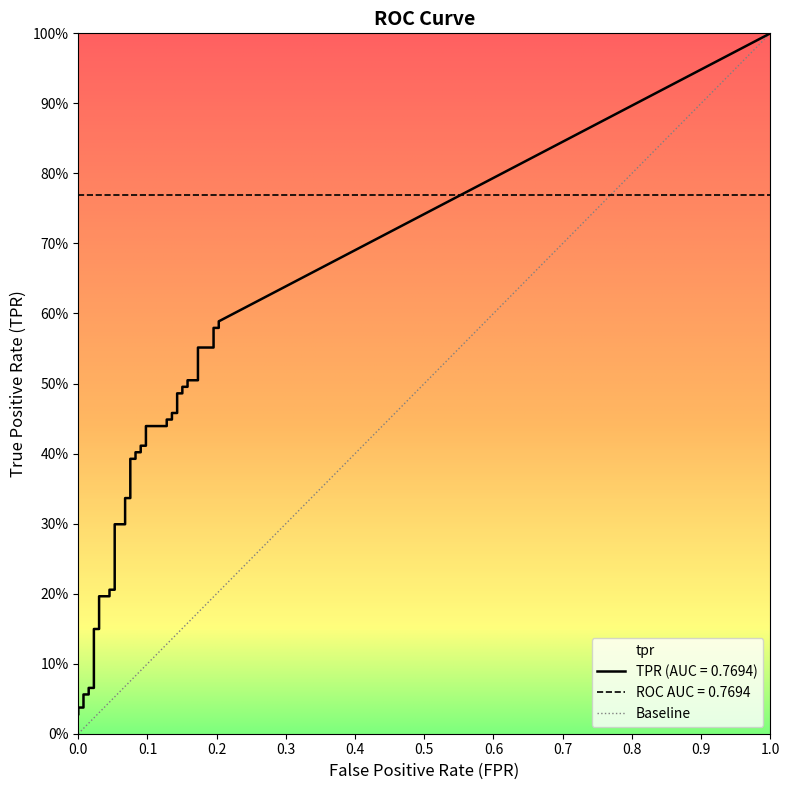

True or false: tpr has more than 2 interior local peaks.

False